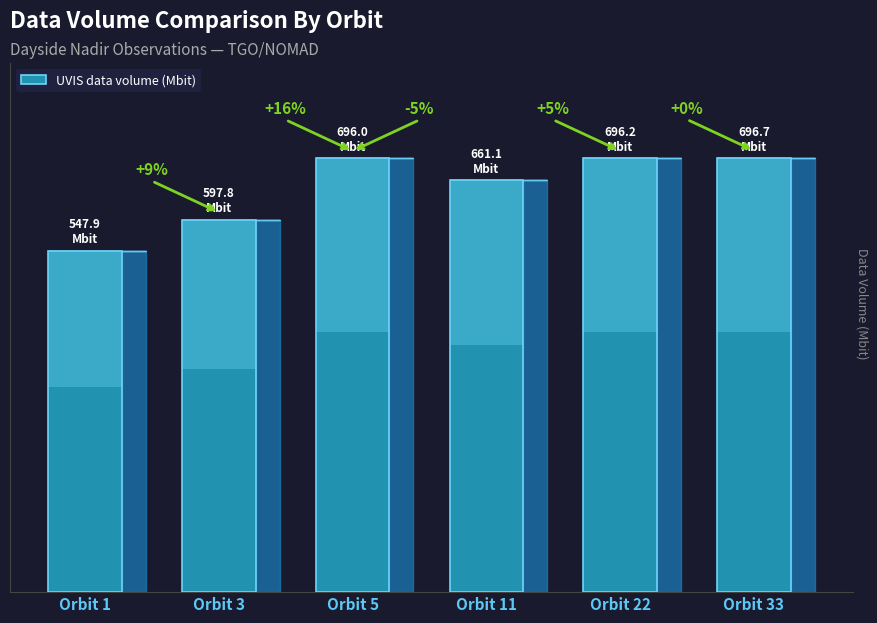

What is the difference between the maximum and minimum values?

148.7